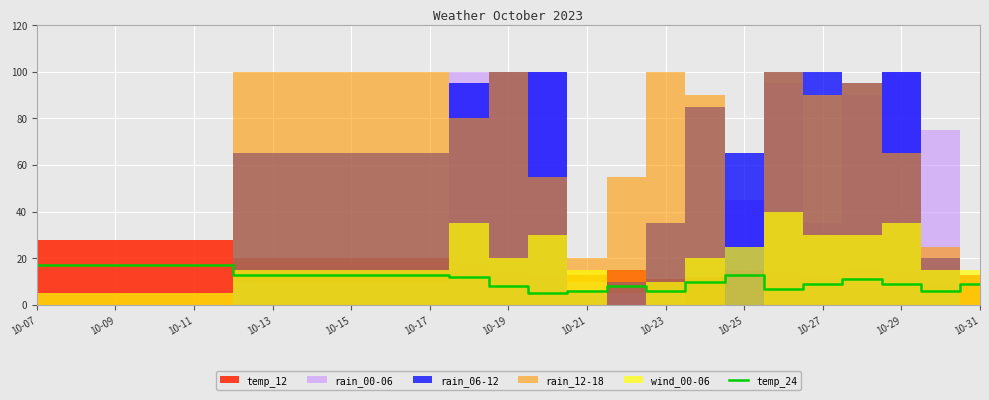

The temp_24 series shows 6 at 10-21. True or false?

True